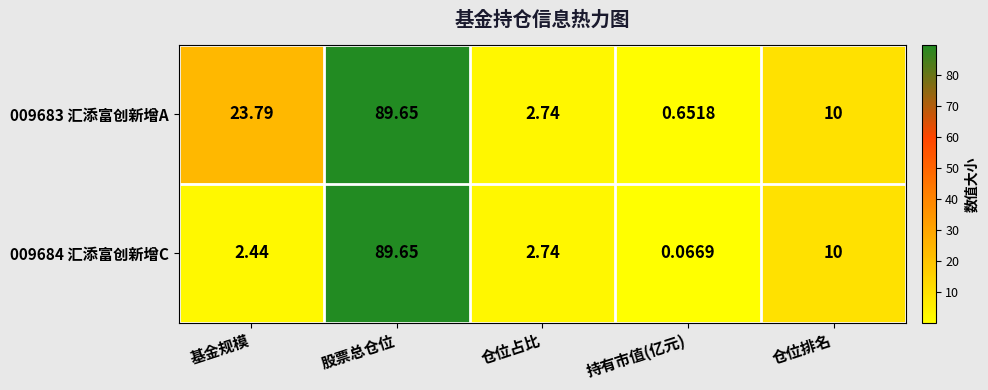

At which category is the sum across all series the highest?

股票总仓位